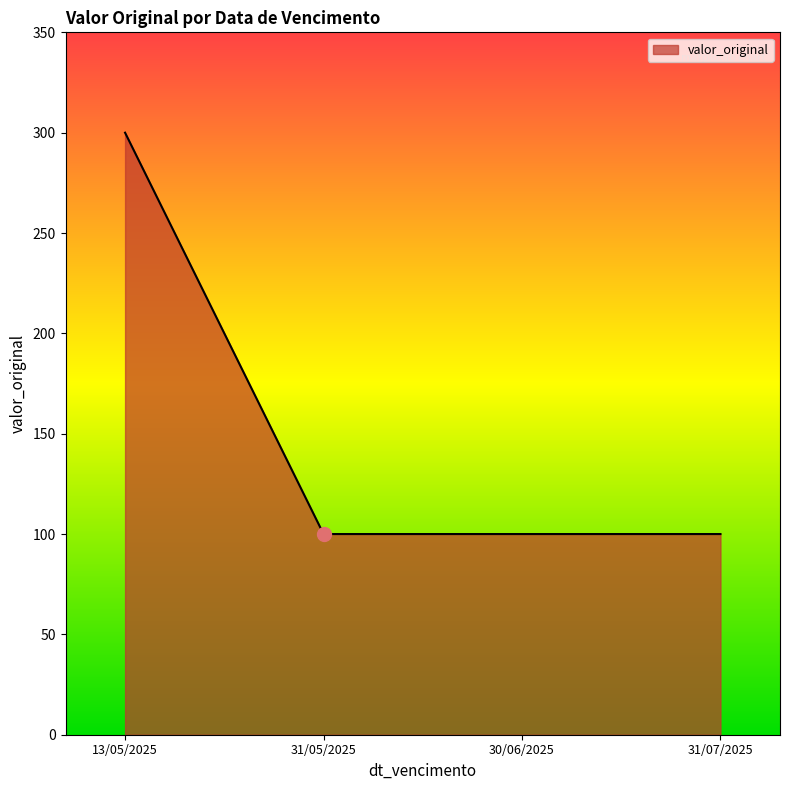

The value at 31/07/2025 is 37. True or false?

False